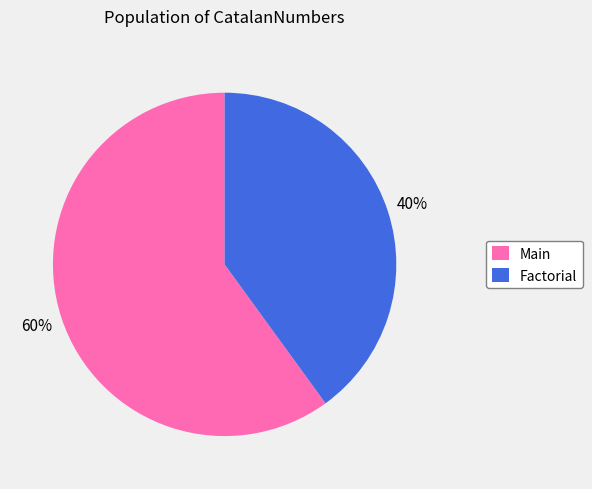

Which has a higher value, Factorial or Main?

Main